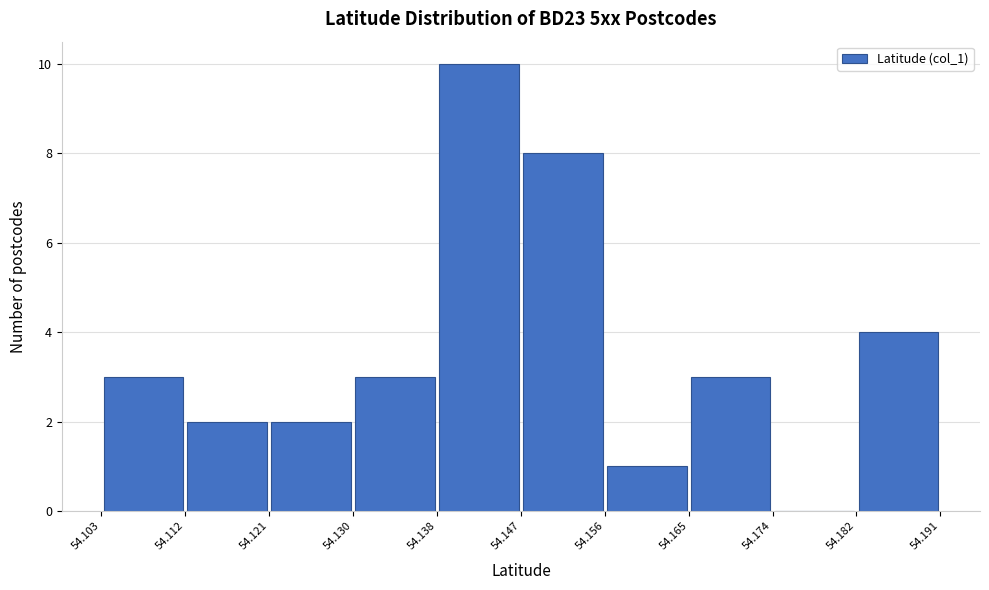

Over which range of the x-axis is the bar tallest?

54.138 to 54.147